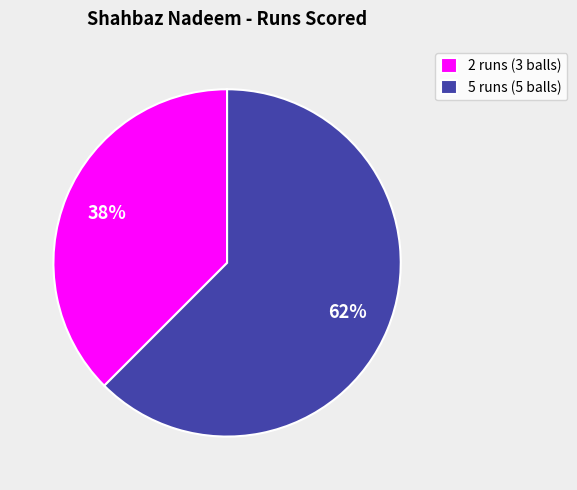

Which has a higher value, 2 runs (3 balls) or 5 runs (5 balls)?

5 runs (5 balls)